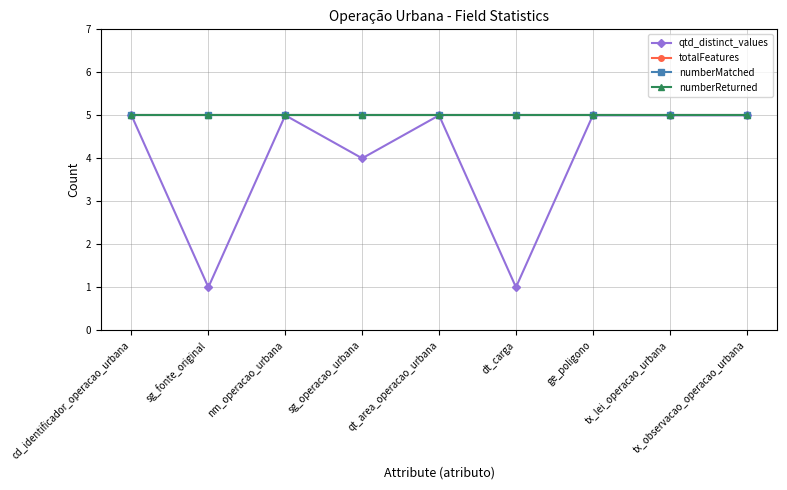

Is this an area chart (filled region under the line)?

No